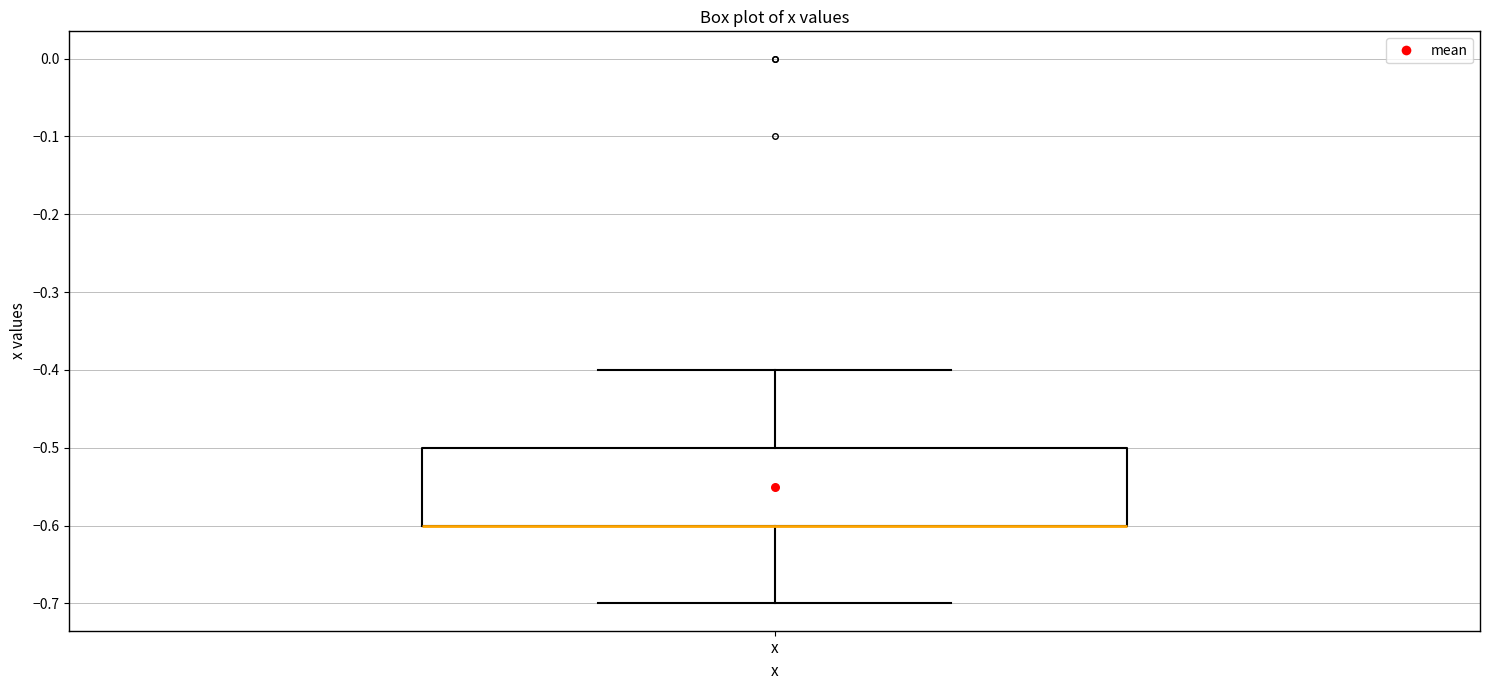

Transcribe this box plot: give where the median line is, the range the box spans, and where the two whiskers end, as read against the y-axis. The values are not printed on the chart, so give them approximately, as read against the axis.

median -0.6 (drawn on the box's lower edge), box -0.6 to -0.5, whiskers -0.7 to -0.4